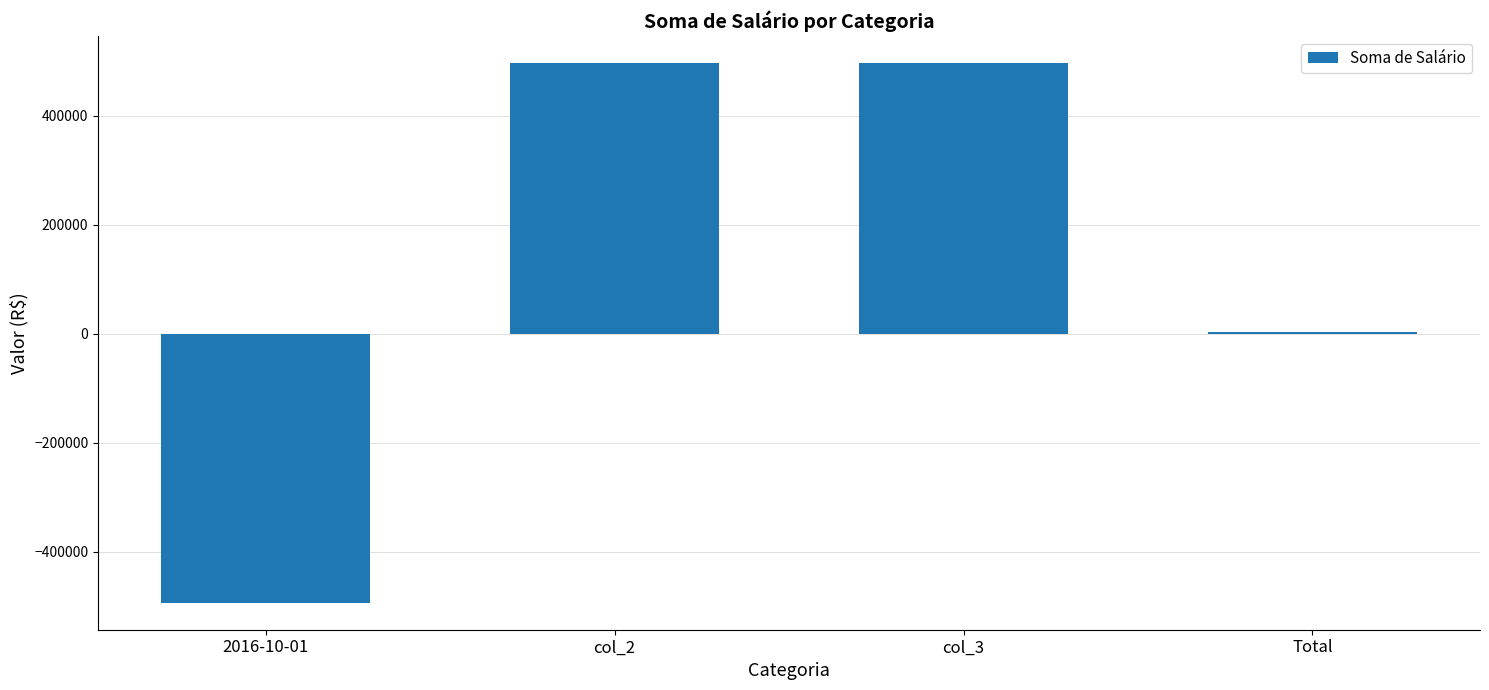

Count the number of data series in this chart.

1